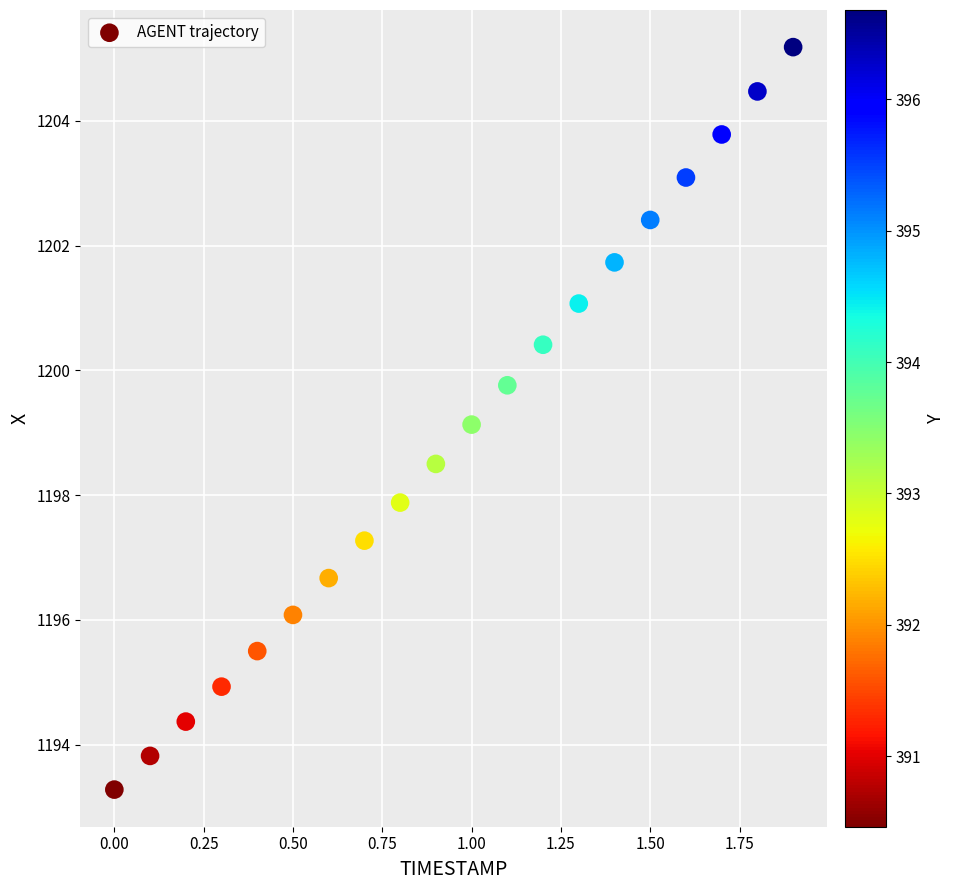

What is the range of Y values (max minus min)?

11.9